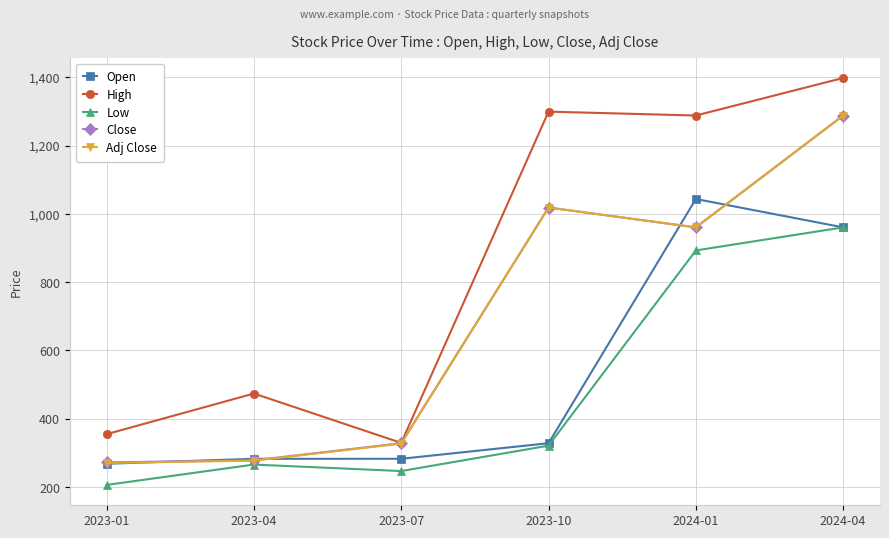

How many lines are shown in the chart?

5